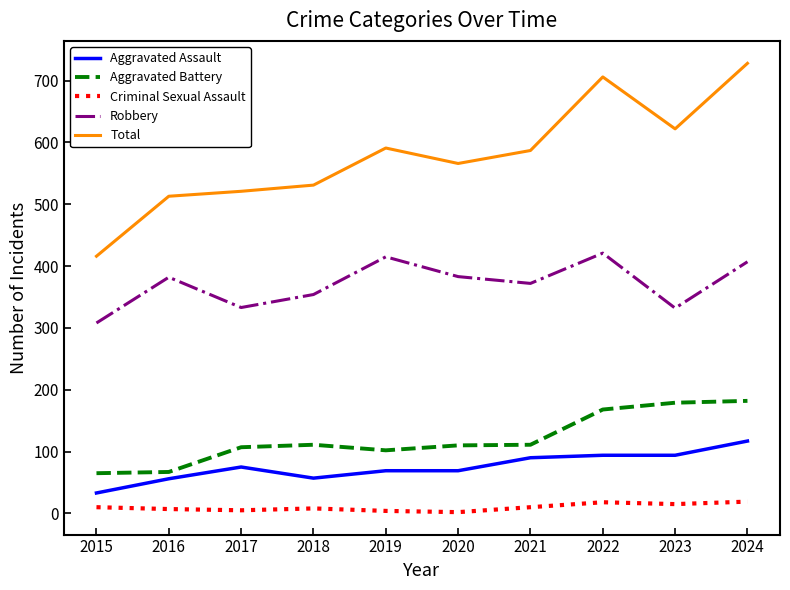

What is the average value of the Total series?

578